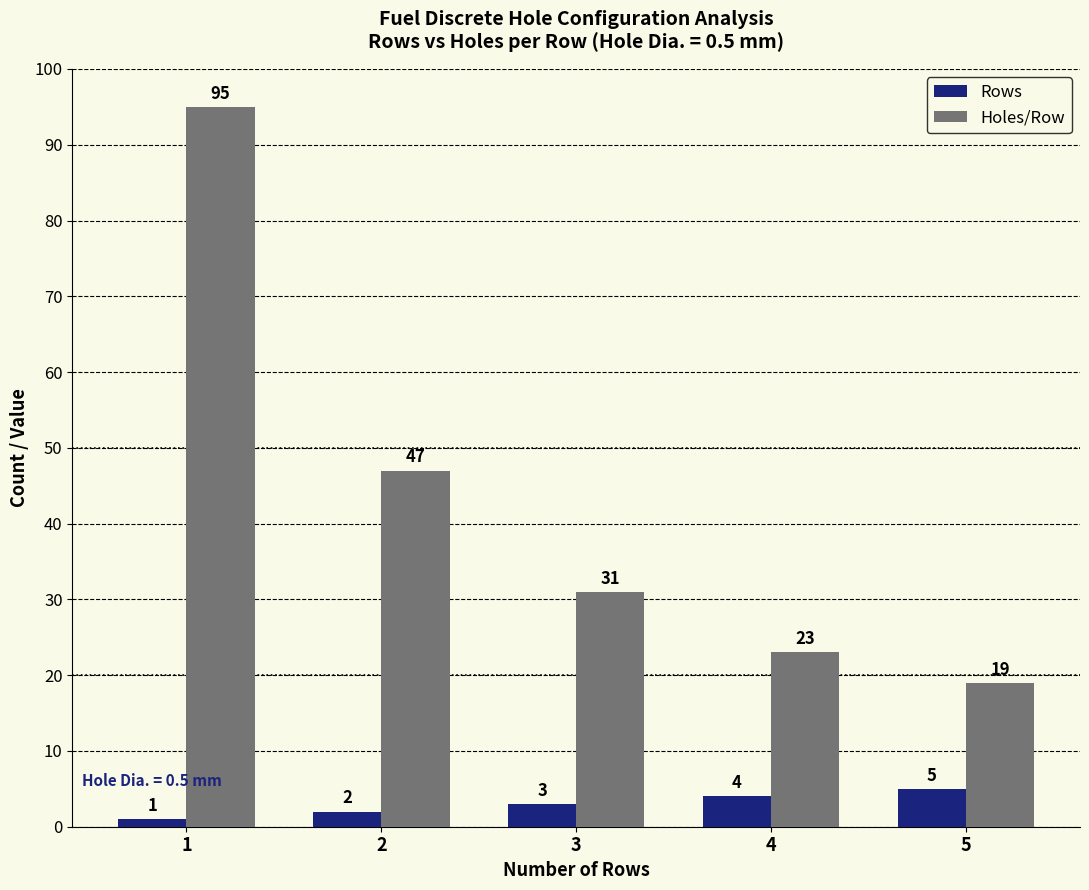

At which label is Holes/Row closest to 57?

2